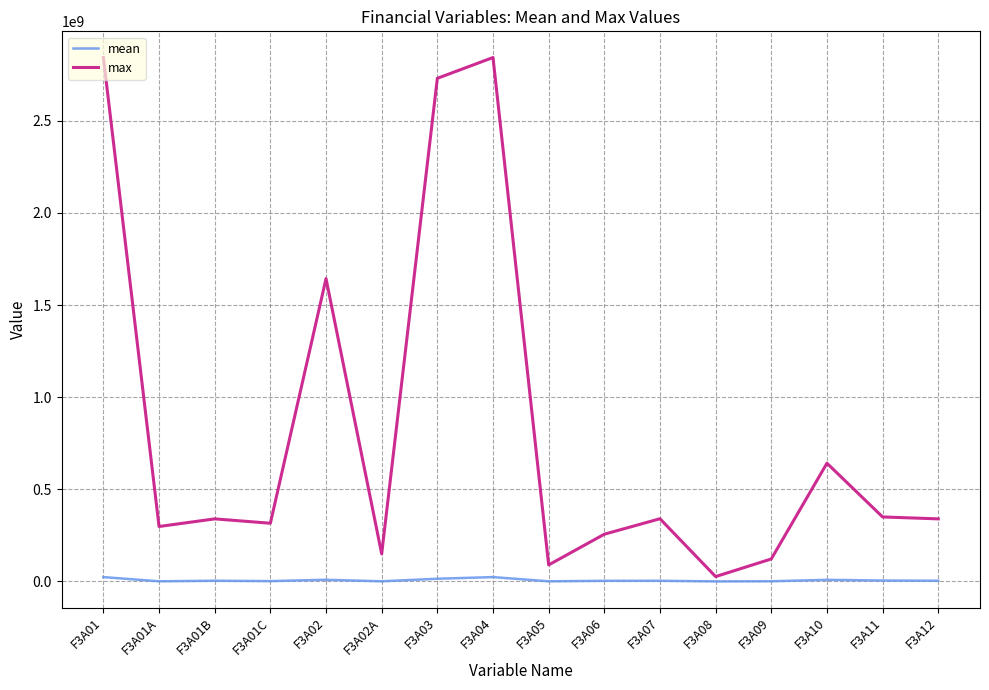

True or false: max has more than 1 points higher than both neighbors.

True